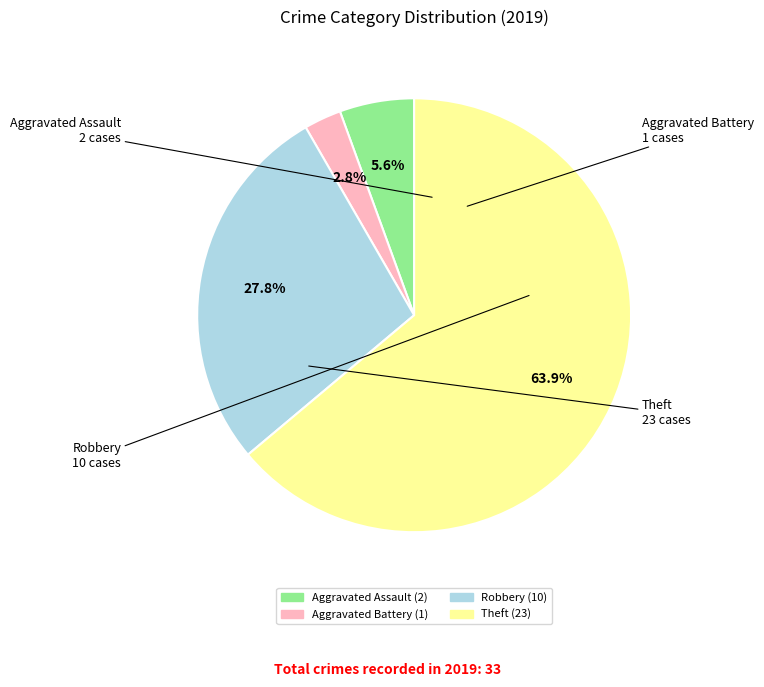

Approximately how many times larger is the value at Robbery compared to Aggravated Assault?

5.0